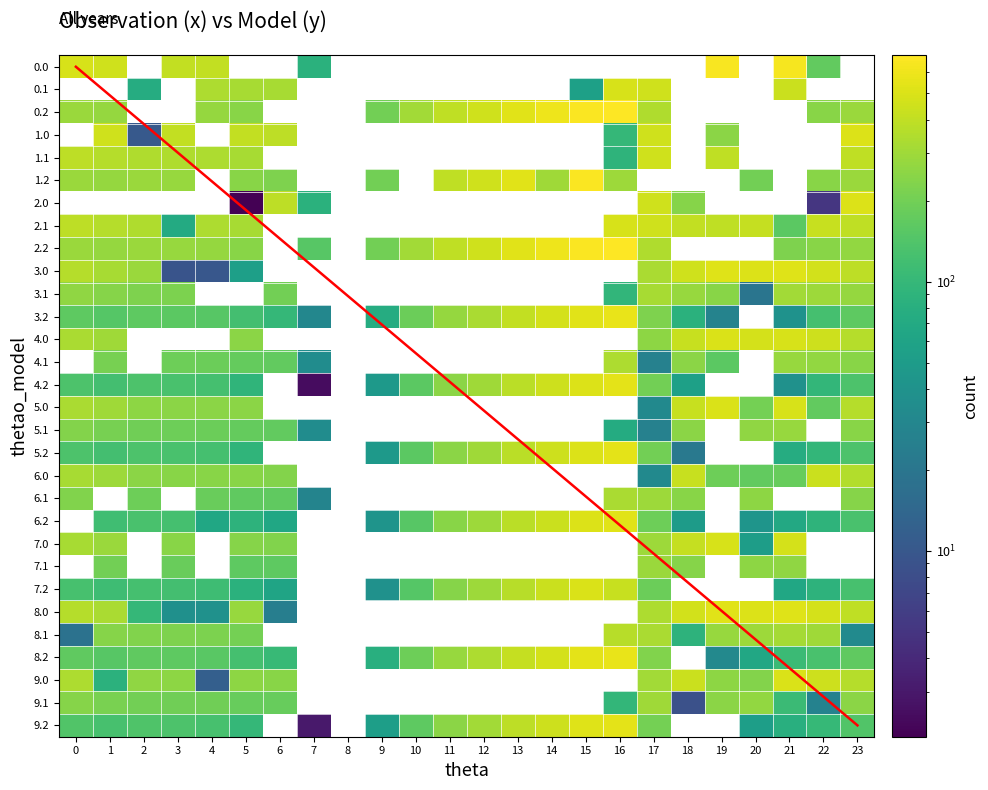

How many distinct data groups are displayed?

30